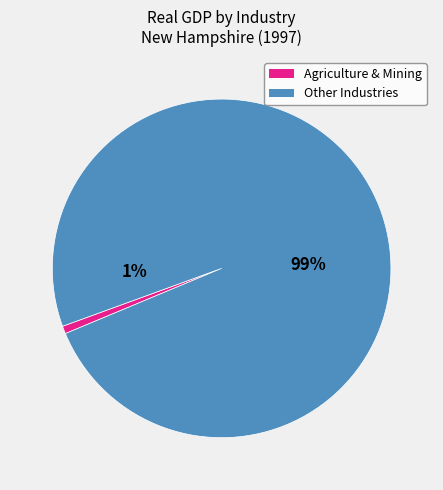

True or false: Retail trade accounts for 24% of the total.

False